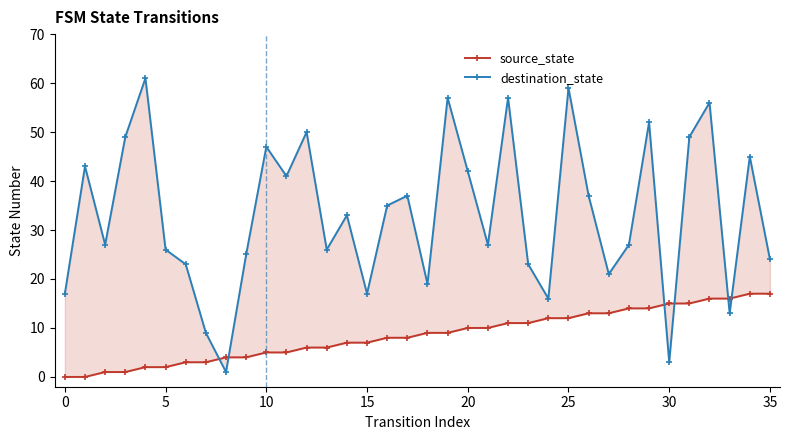

Between 21 and 24, which series saw the biggest shift?

destination_state